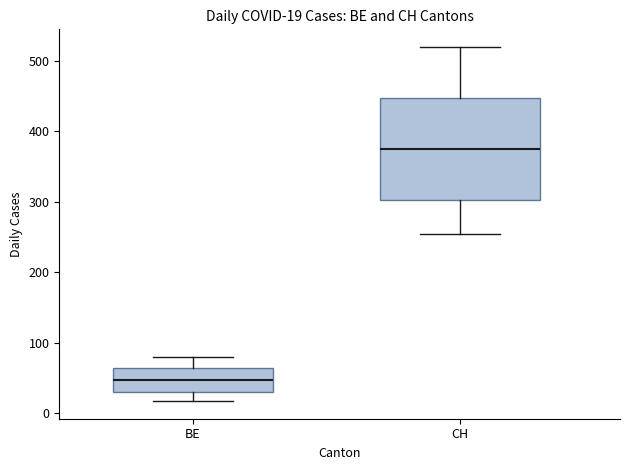

Which box is the tallest, from its lower edge to its upper edge?

CH